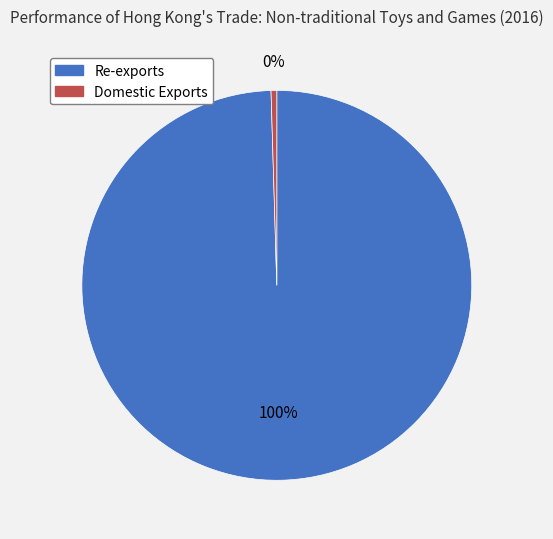

To the nearest percent, what is the combined percentage of Re-exports and Domestic Exports?

100%